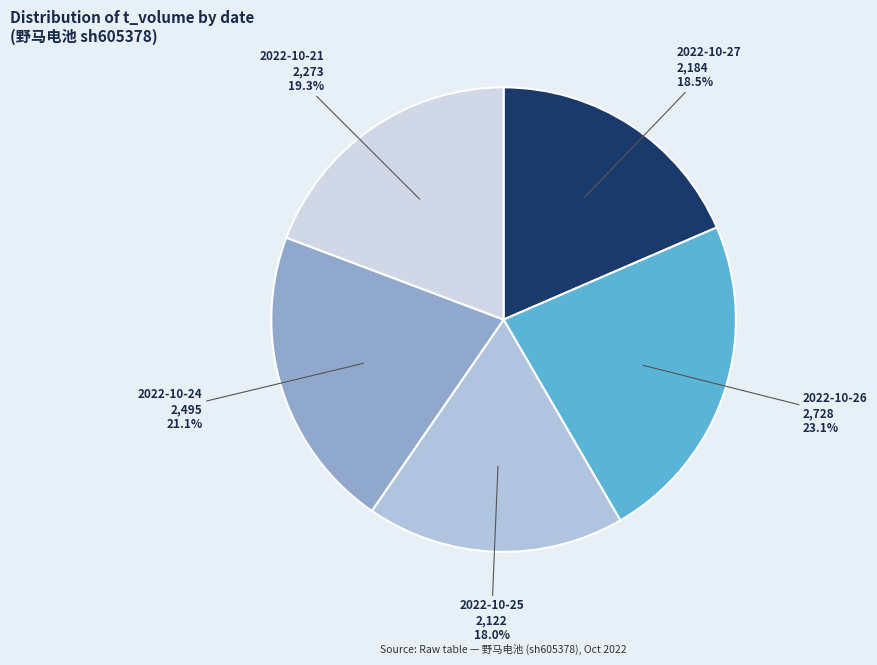

Count the number of slices in the pie.

5